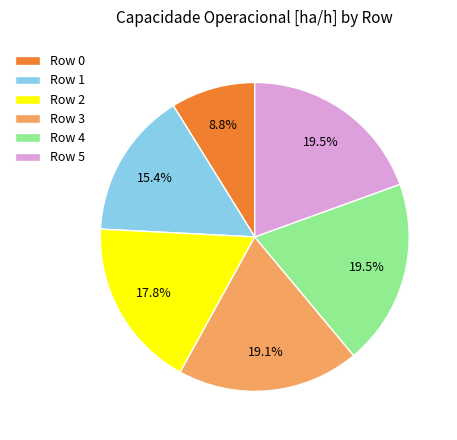

Is there a majority slice in this chart?

No